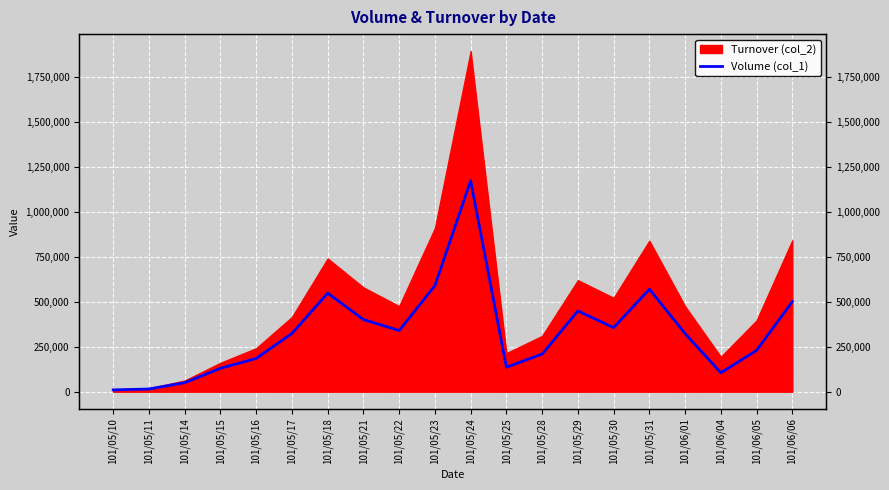

What is the label of the 20th point from the right?

101/05/10